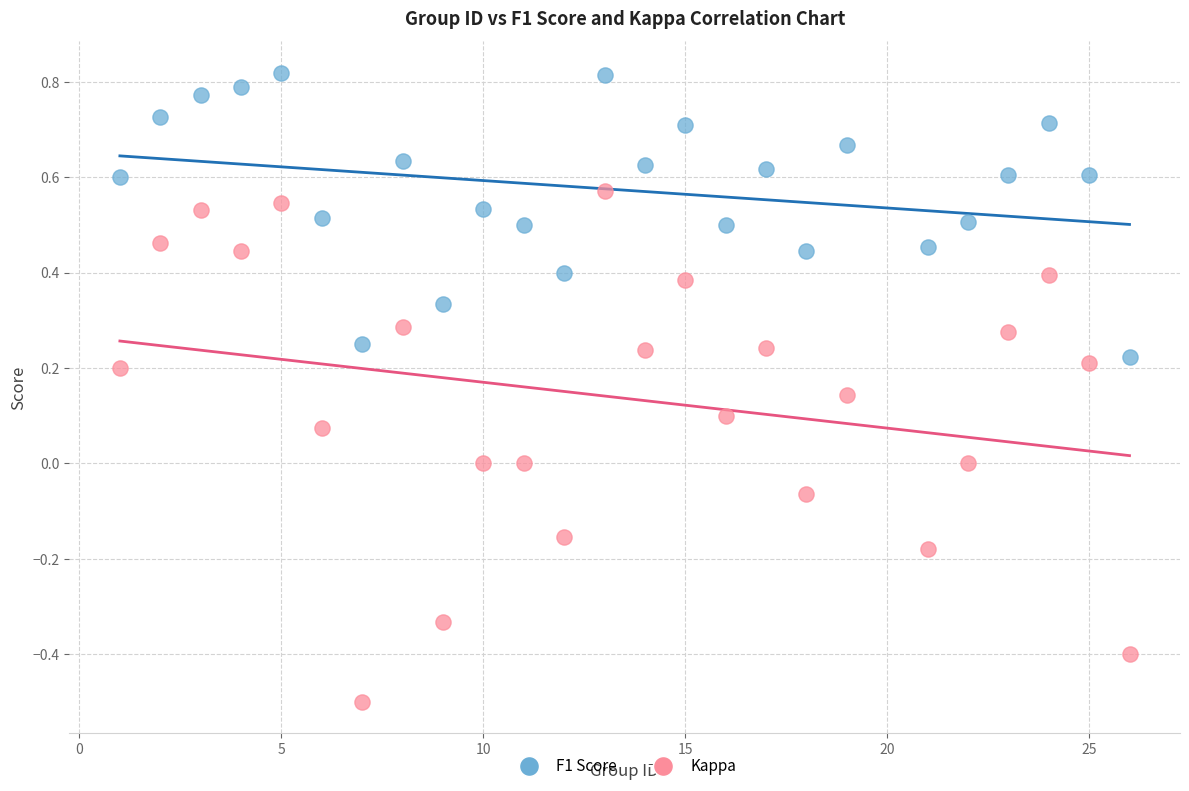

Across all data points, what is the range of Y values (max minus min)?

1.3